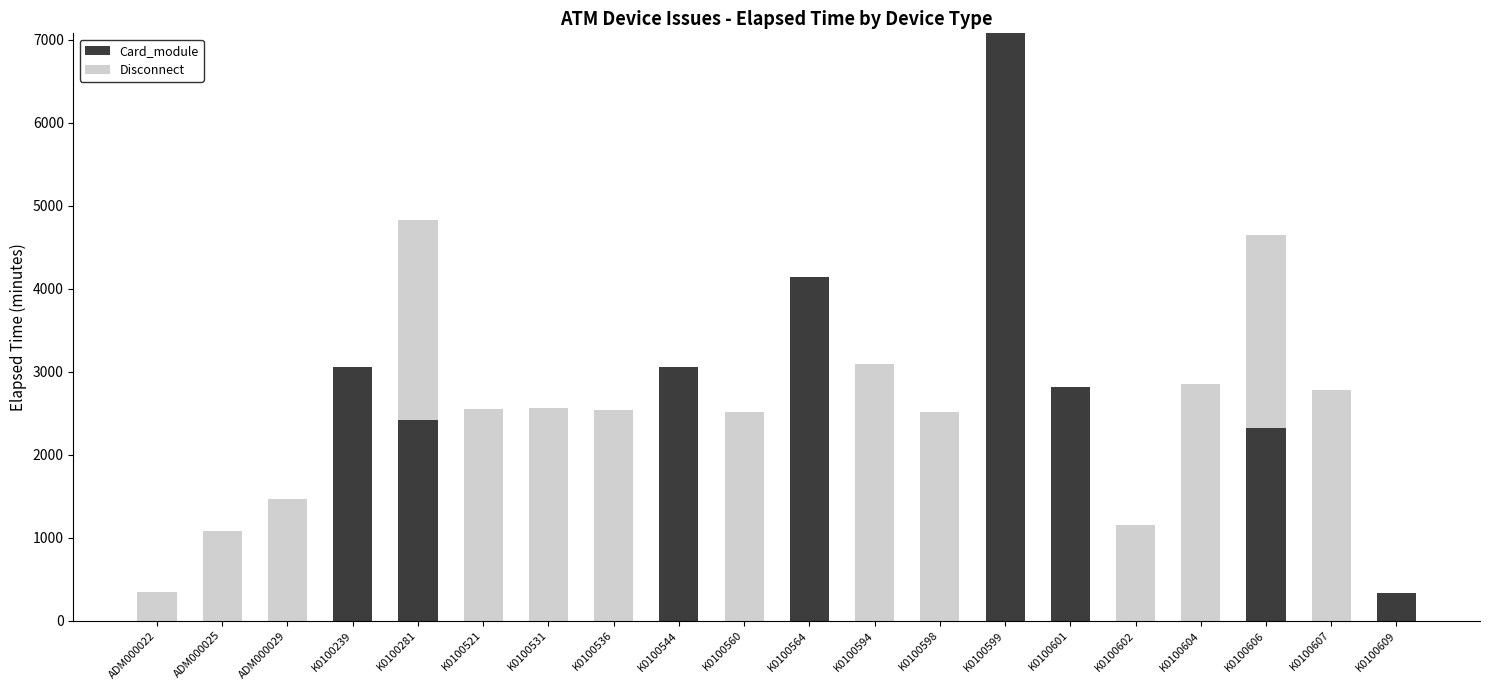

What is the highest value of the Card_module series?

7080